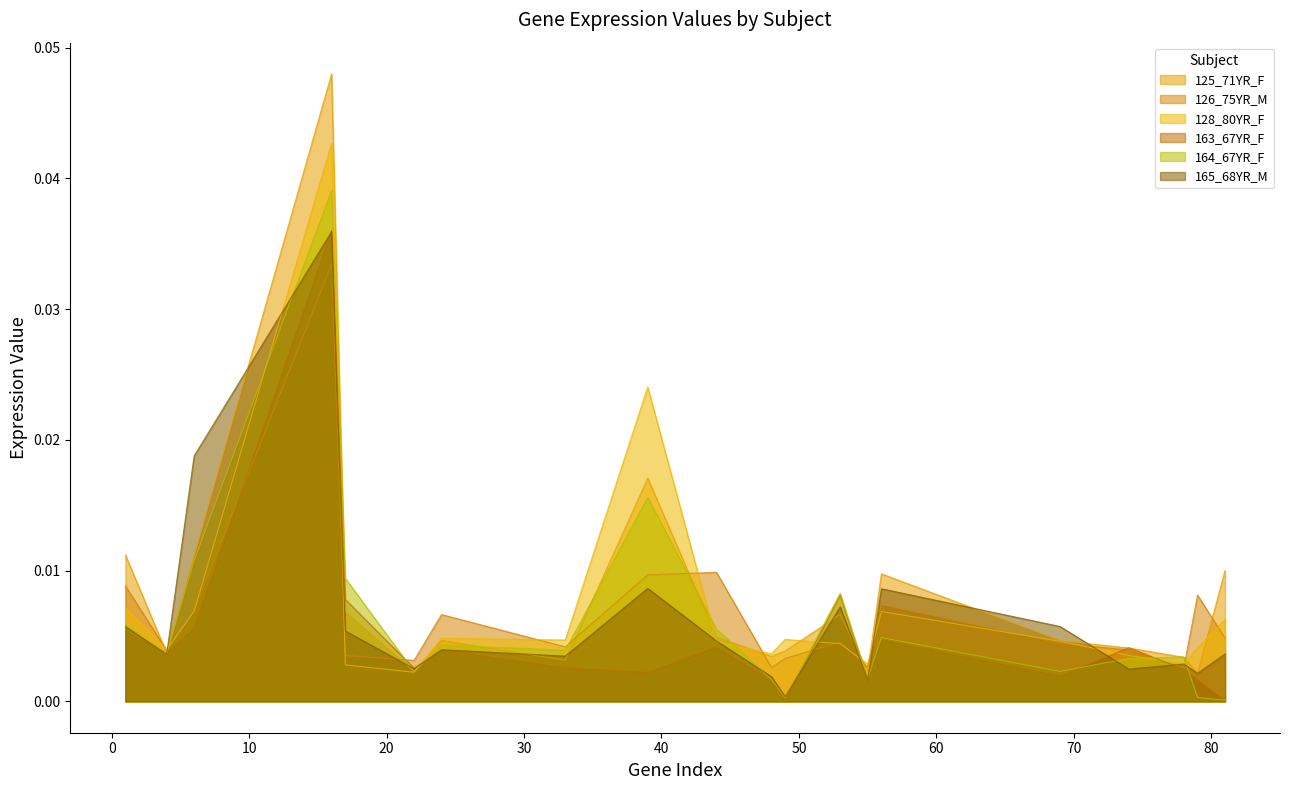

Where is 163_67YR_F nearest to the value 0?

49